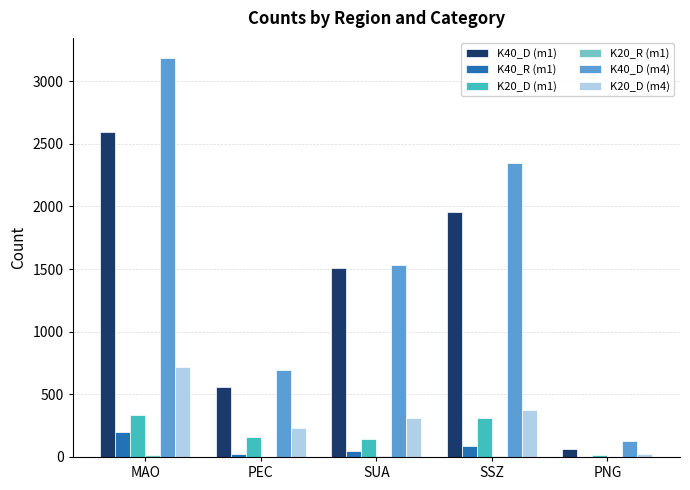

What is the greatest value displayed?

3186